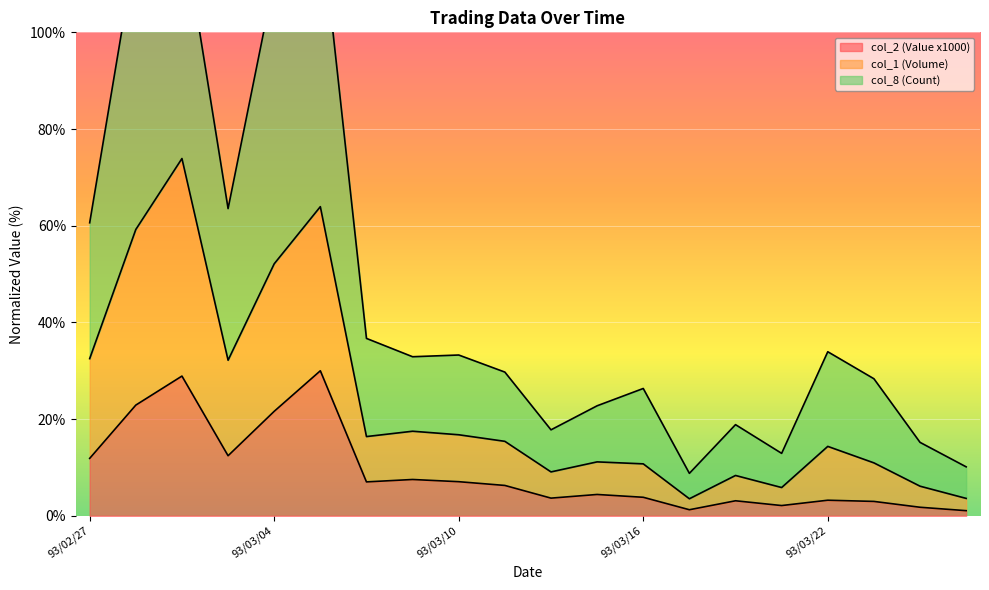

What is the difference between the maximum and minimum values in the col_2 (Value x1000) series?

28.9